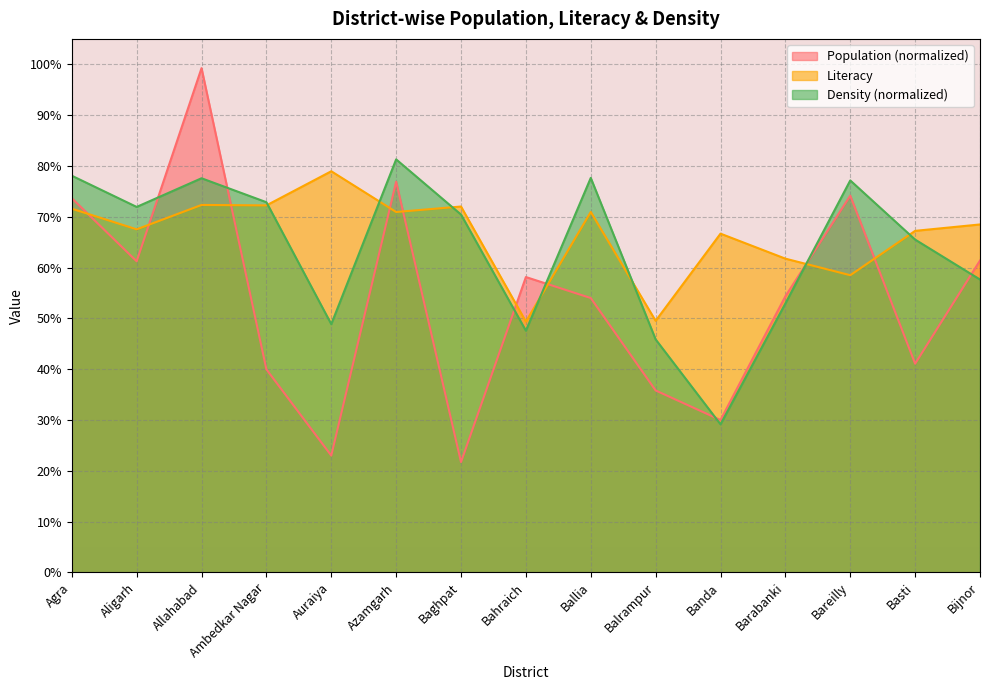

Rank the categories by Population value from lowest to highest.

Baghpat, Auraiya, Banda, Balrampur, Ambedkar Nagar, Basti, Ballia, Barabanki, Bahraich, Aligarh, Bijnor, Agra, Bareilly, Azamgarh, Allahabad